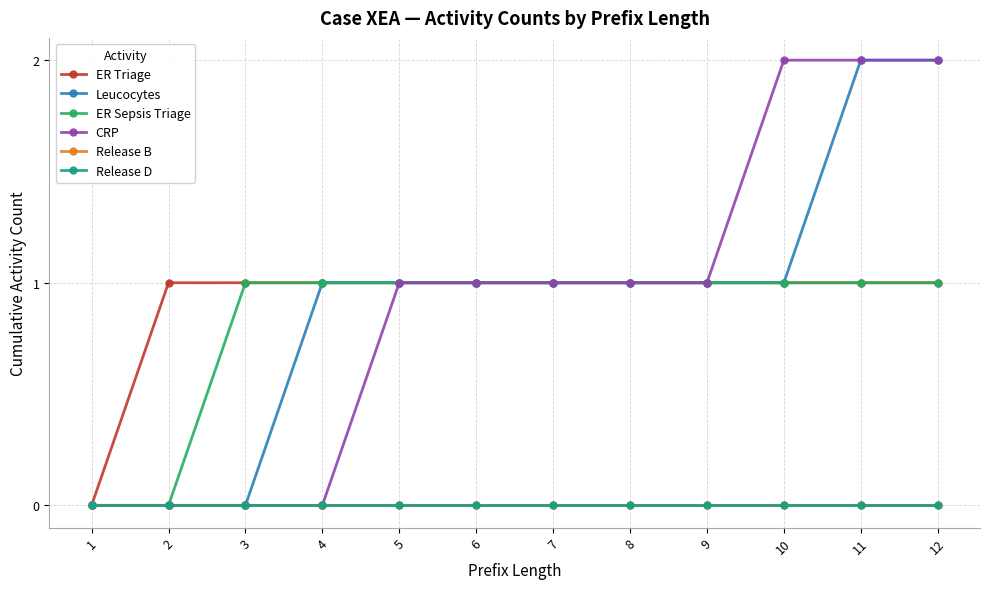

Is the value of Release D at 4 greater than the value of Release B at 9?

No